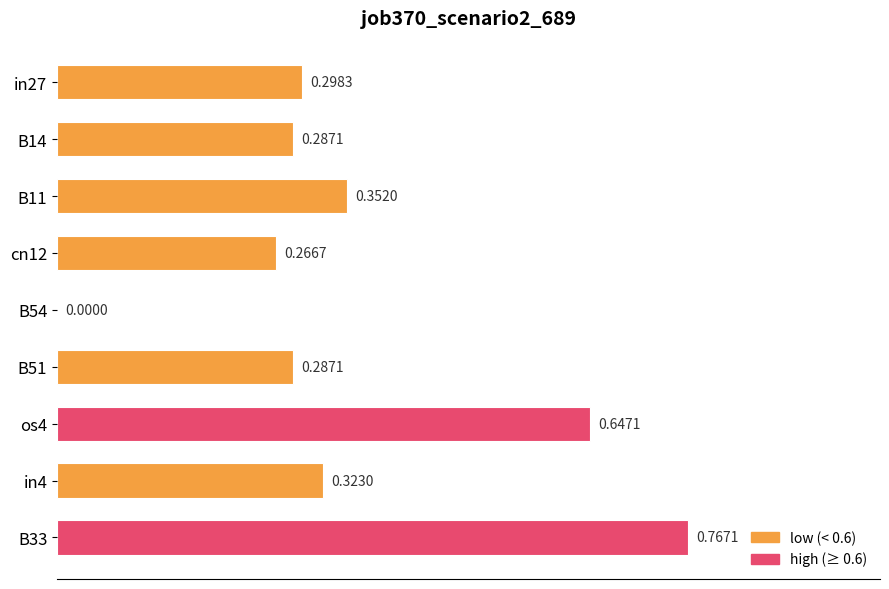

What is the sum of all values?

3.2